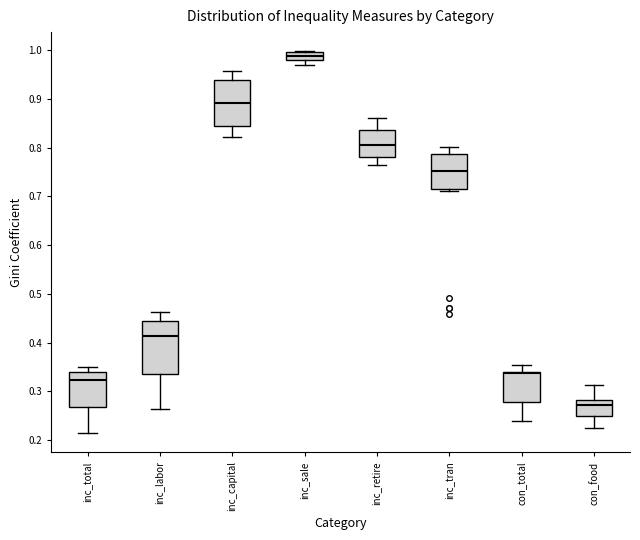

Which box's median line is the highest?

inc_sale